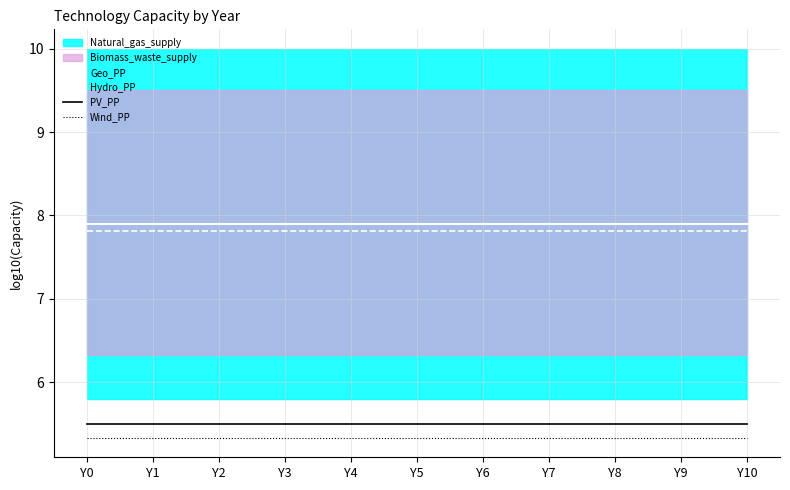

Rank the series at Y5 from highest to lowest value.

Geo_PP, Hydro_PP, PV_PP, Wind_PP